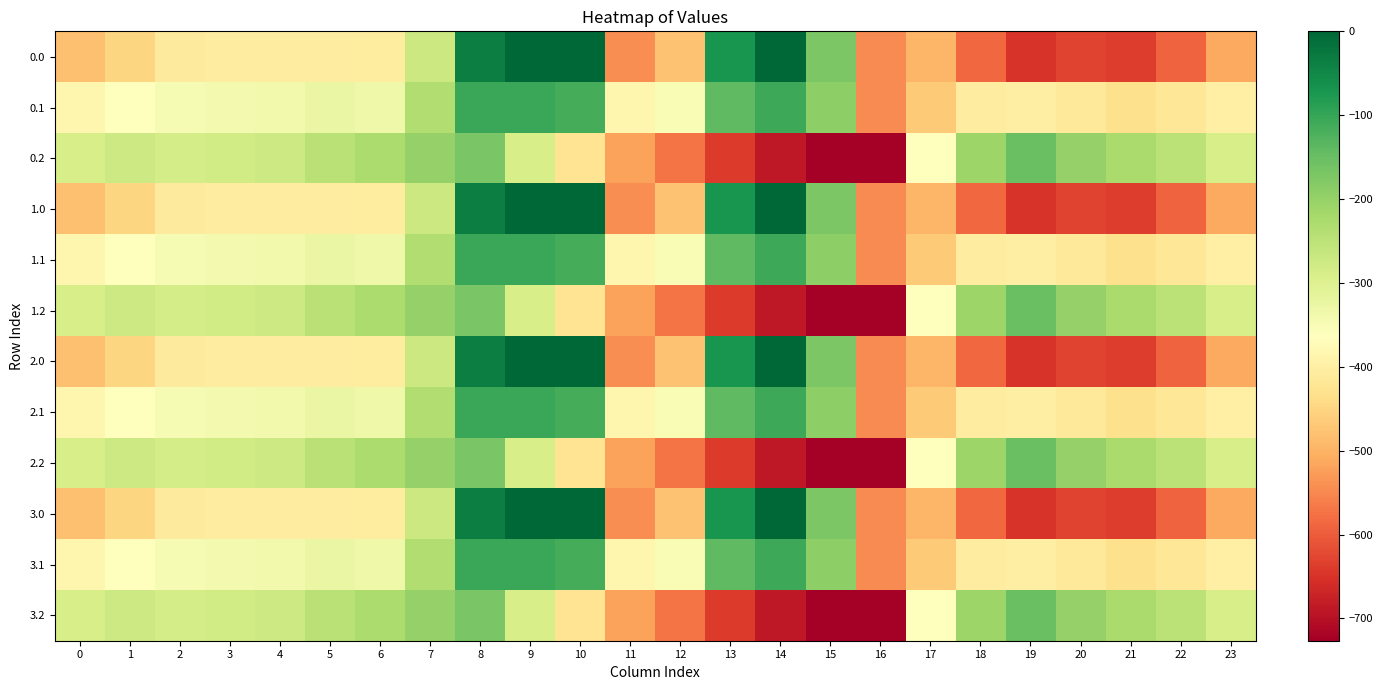

At 21, list the series in order from largest to smallest.

0.2, 1.2, 2.2, 3.2, 0.1, 1.1, 2.1, 3.1, 0.0, 1.0, 2.0, 3.0